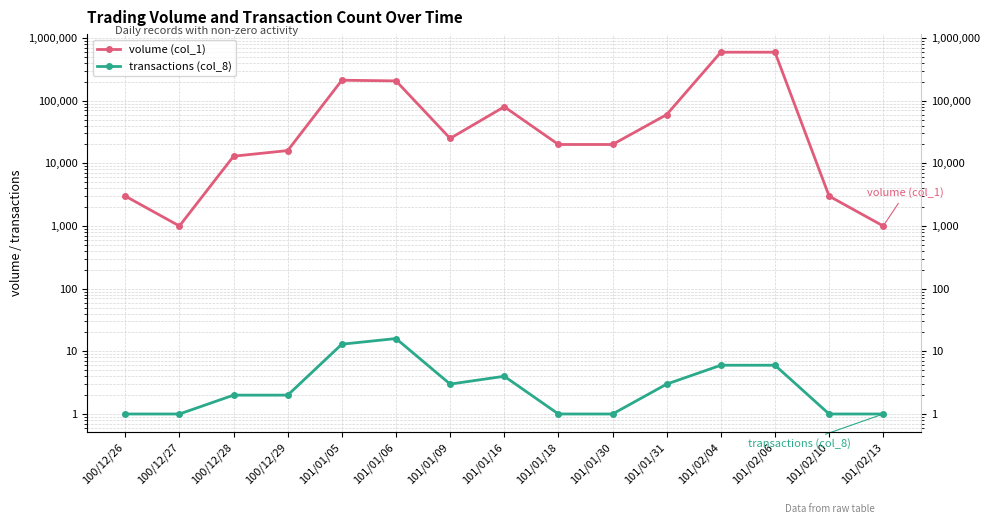

How many lines are shown in the chart?

2